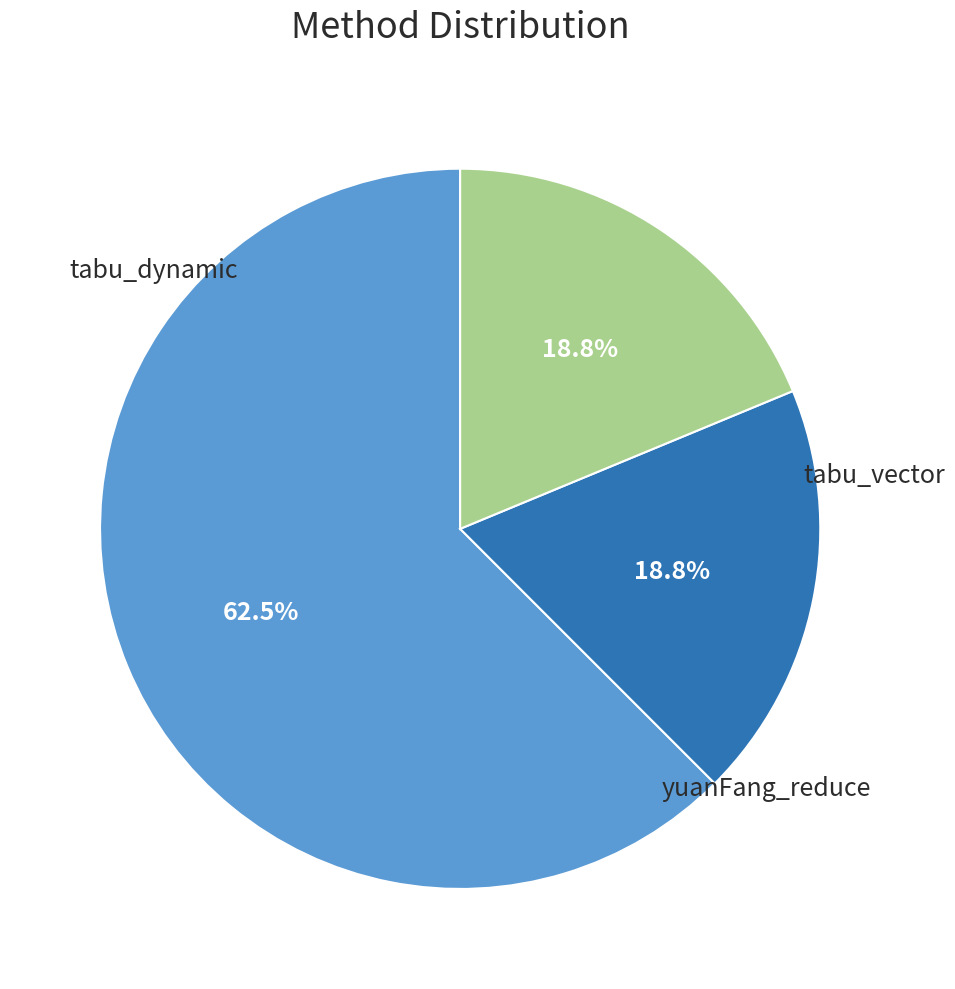

What percentage is the yuanFang_reduce slice, to the nearest percent?

19%